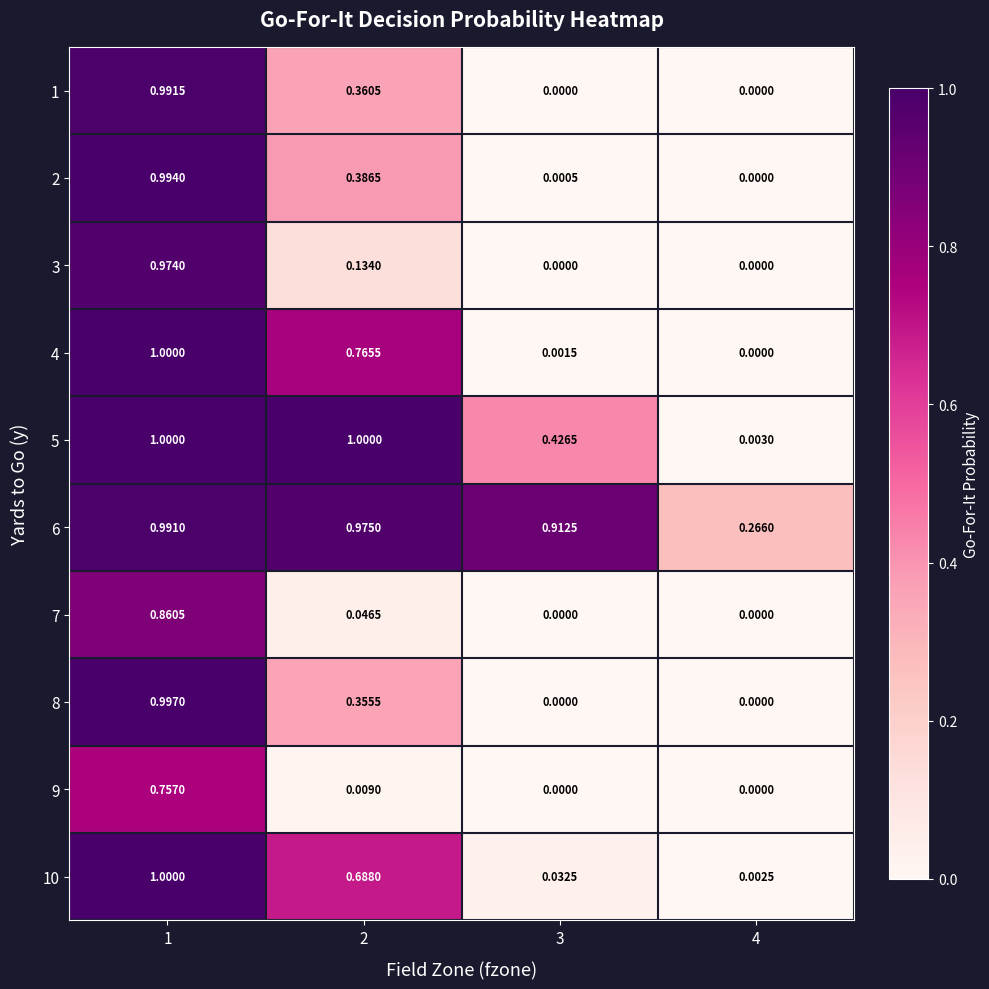

Is the value of 3 at 3 greater than the value of 10 at 1?

No